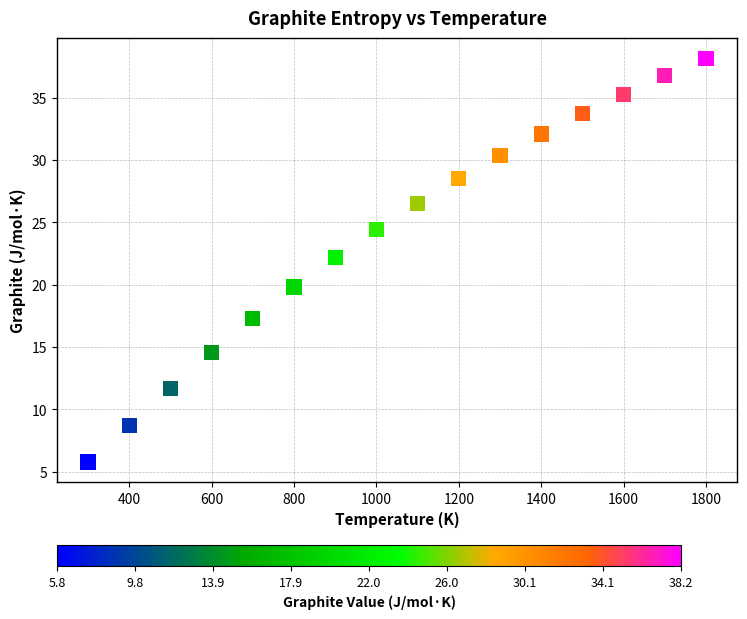

What is the range of X values (max minus min)?

1500.0